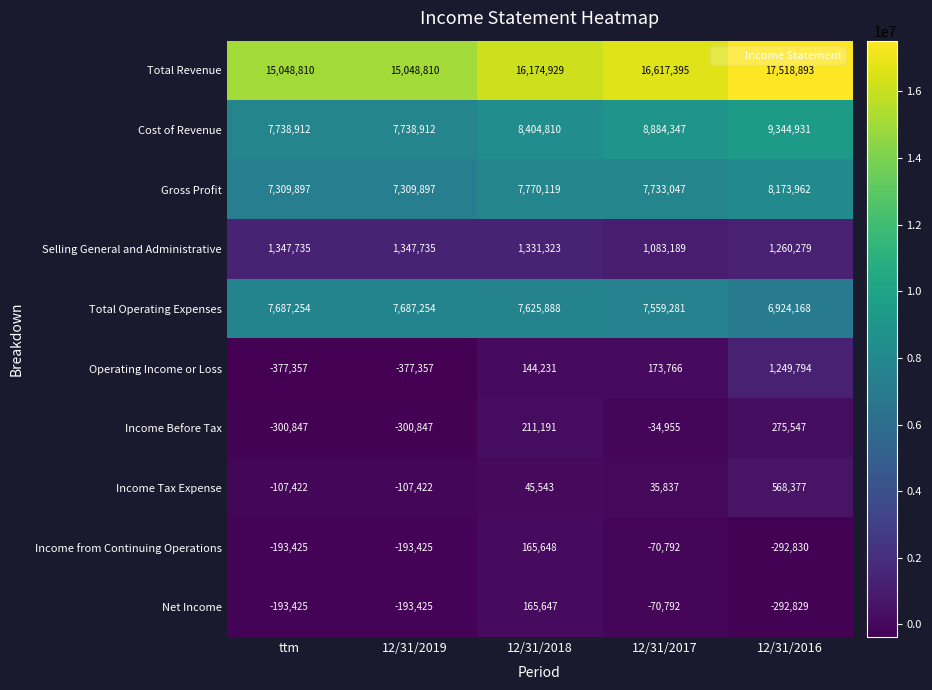

Where is Total Revenue nearest to the value 16283851?

12/31/2018